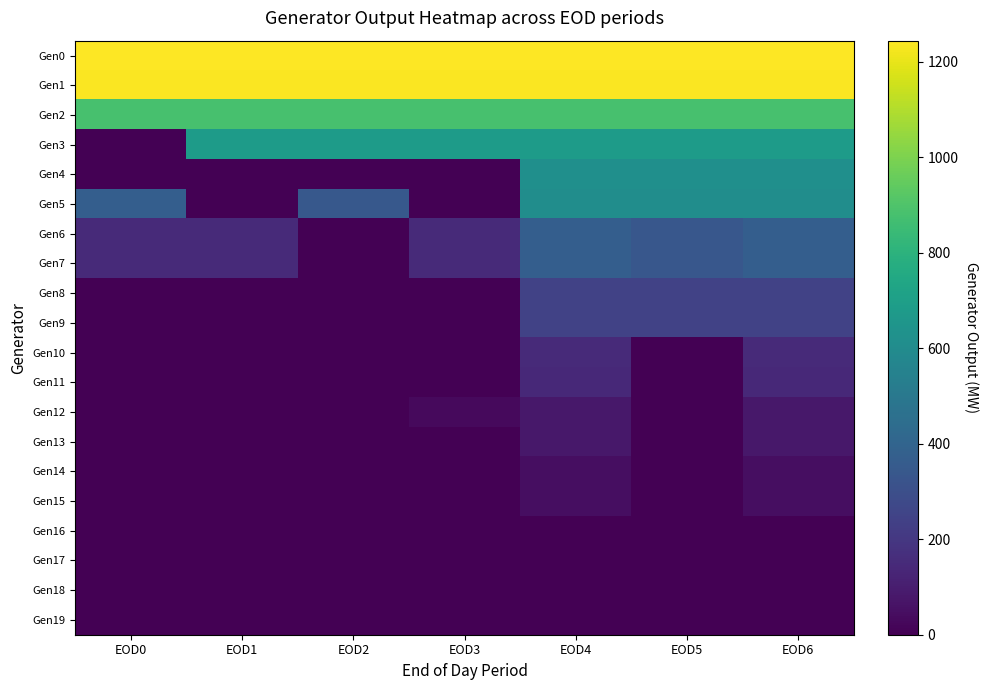

Reading left to right, transcribe all the data shown in this chart.

Gen0: EOD0=1244.0	EOD1=1244.0	EOD2=1244.0	EOD3=1244.0	EOD4=1244.0	EOD5=1244.0	EOD6=1244.0
Gen1: EOD0=1235.0	EOD1=1235.0	EOD2=1235.0	EOD3=1235.0	EOD4=1235.0	EOD5=1235.0	EOD6=1235.0
Gen2: EOD0=881.0	EOD1=881.0	EOD2=881.0	EOD3=881.0	EOD4=881.0	EOD5=881.0	EOD6=881.0
Gen3: EOD0=0.0	EOD1=684.7	EOD2=684.7	EOD3=684.7	EOD4=684.7	EOD5=684.7	EOD6=684.7
Gen4: EOD0=0.0	EOD1=0.0	EOD2=0.0	EOD3=0.0	EOD4=620.2	EOD5=620.2	EOD6=620.2
Gen5: EOD0=372.0	EOD1=0.0	EOD2=342.5	EOD3=0.0	EOD4=612.0	EOD5=612.0	EOD6=612.0
Gen6: EOD0=148.9	EOD1=148.9	EOD2=0.0	EOD3=148.9	EOD4=372.2	EOD5=339.0	EOD6=372.2
Gen7: EOD0=148.9	EOD1=148.9	EOD2=0.0	EOD3=148.9	EOD4=372.2	EOD5=339.0	EOD6=372.2
Gen8: EOD0=0.0	EOD1=0.0	EOD2=0.0	EOD3=0.0	EOD4=244.0	EOD5=244.0	EOD6=244.0
Gen9: EOD0=0.0	EOD1=0.0	EOD2=0.0	EOD3=0.0	EOD4=243.5	EOD5=243.5	EOD6=243.5
Gen10: EOD0=0.0	EOD1=0.0	EOD2=0.0	EOD3=0.0	EOD4=149.8	EOD5=0.0	EOD6=149.8
Gen11: EOD0=0.0	EOD1=0.0	EOD2=0.0	EOD3=0.0	EOD4=144.4	EOD5=0.0	EOD6=144.4
Gen12: EOD0=0.0	EOD1=0.0	EOD2=0.0	EOD3=32.8	EOD4=82.0	EOD5=0.0	EOD6=82.0
Gen13: EOD0=0.0	EOD1=0.0	EOD2=0.0	EOD3=0.0	EOD4=80.0	EOD5=0.0	EOD6=80.0
Gen14: EOD0=0.0	EOD1=0.0	EOD2=0.0	EOD3=0.0	EOD4=47.9	EOD5=0.0	EOD6=47.9
Gen15: EOD0=0.0	EOD1=0.0	EOD2=0.0	EOD3=0.0	EOD4=47.5	EOD5=0.0	EOD6=47.5
Gen16: EOD0=0.0	EOD1=0.0	EOD2=0.0	EOD3=0.0	EOD4=0.0	EOD5=0.0	EOD6=0.0
Gen17: EOD0=0.0	EOD1=0.0	EOD2=0.0	EOD3=0.0	EOD4=0.0	EOD5=0.0	EOD6=0.0
Gen18: EOD0=0.0	EOD1=0.0	EOD2=0.0	EOD3=0.0	EOD4=0.0	EOD5=0.0	EOD6=0.0
Gen19: EOD0=0.0	EOD1=0.0	EOD2=0.0	EOD3=0.0	EOD4=0.0	EOD5=2.0	EOD6=0.0